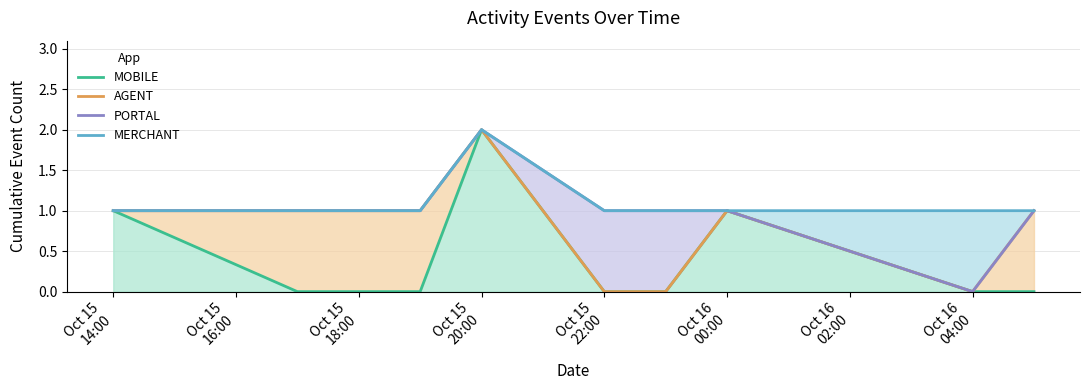

How many lines are shown in the chart?

4